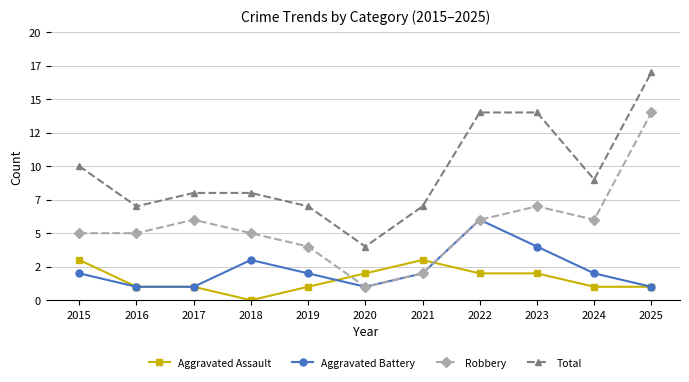

Between 2019 and 2023, which is larger?

2023